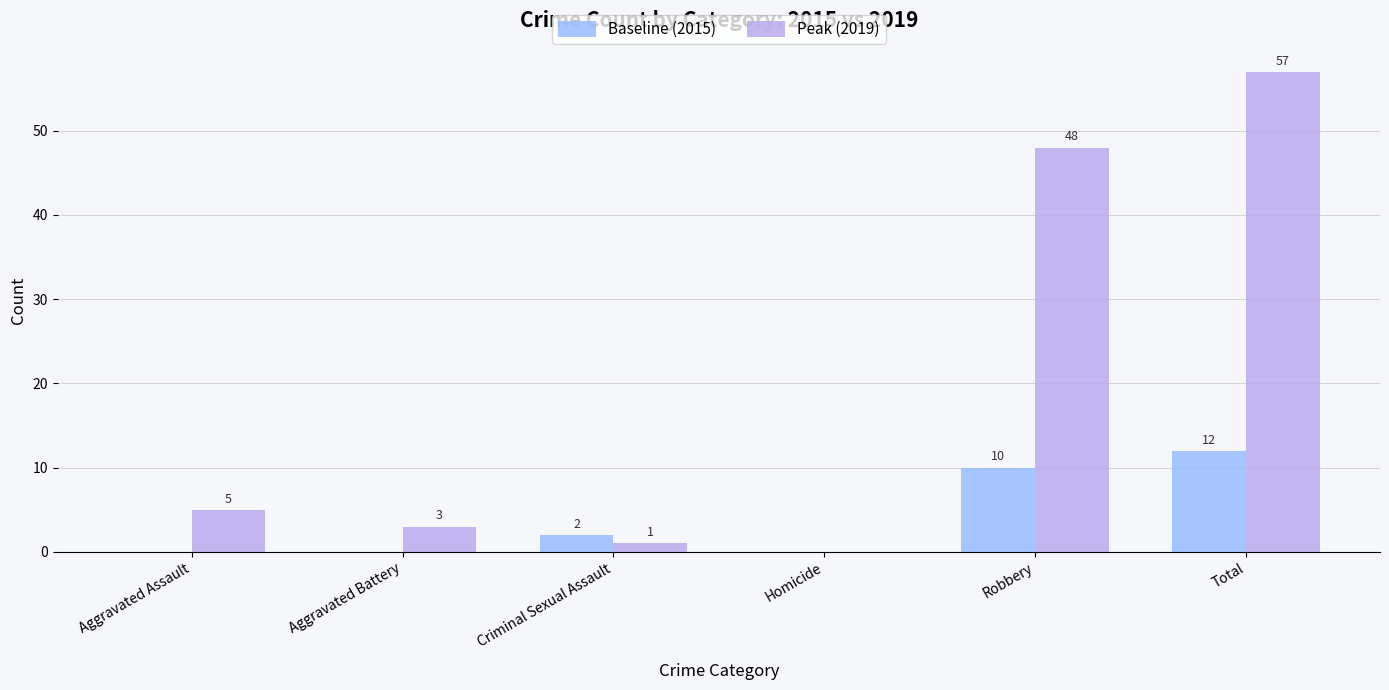

How many values in Baseline (2015) are above zero?

3